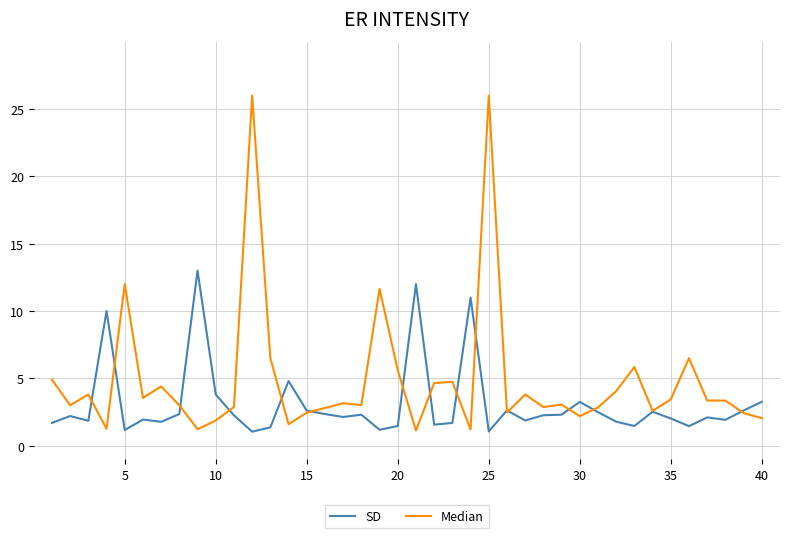

True or false: Median has more than 2 interior local peaks.

True